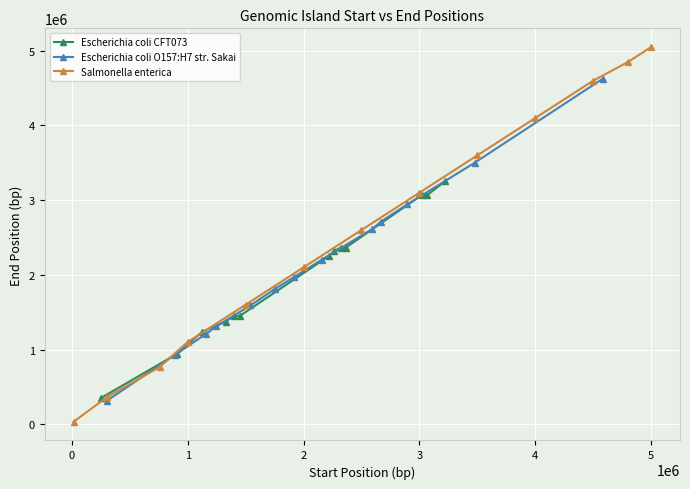

What is the lowest value of the Escherichia coli O157:H7 str. Sakai series?

310626